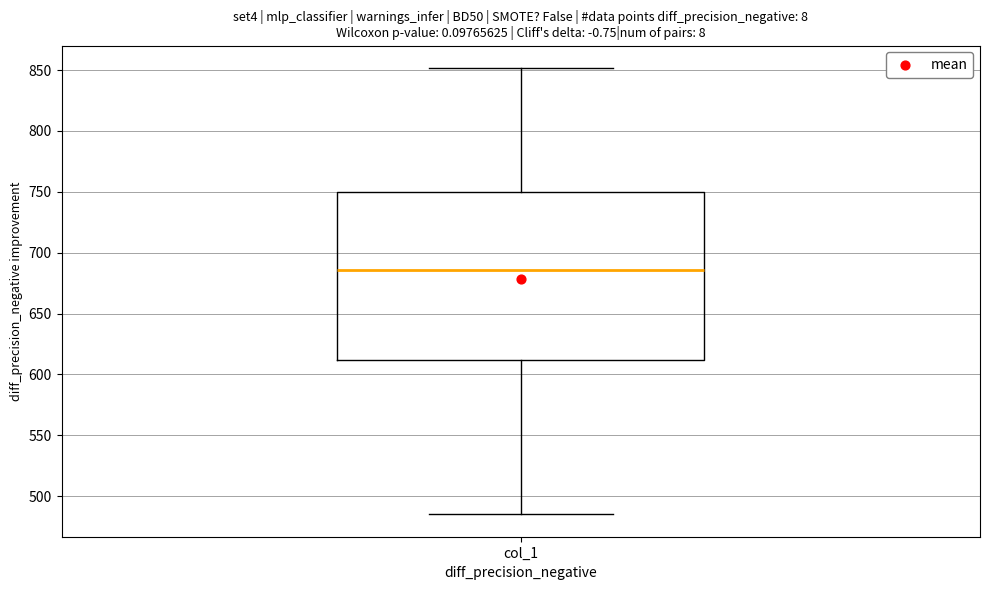

Read this box plot against the y-axis: the position of the median line, the range covered by the box, and the ends of both whiskers. The values are not printed on the chart, so give them approximately, as read against the axis.

median 685, box 610 to 750, whiskers 485 to 850